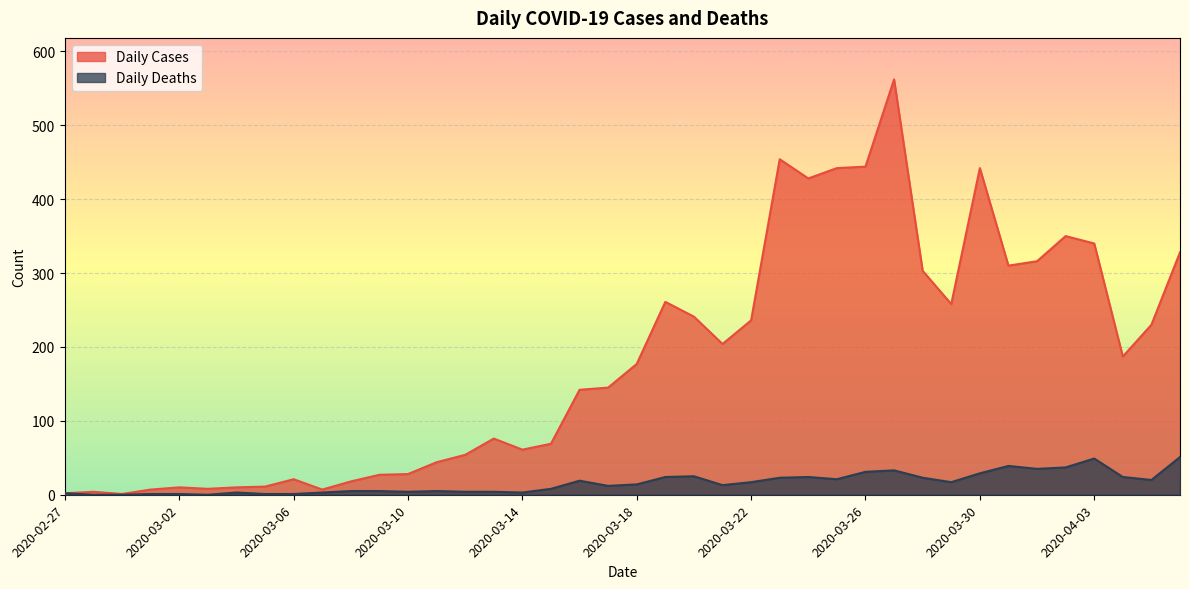

Which category has the lowest value in the Daily Deaths series?

2020-02-28